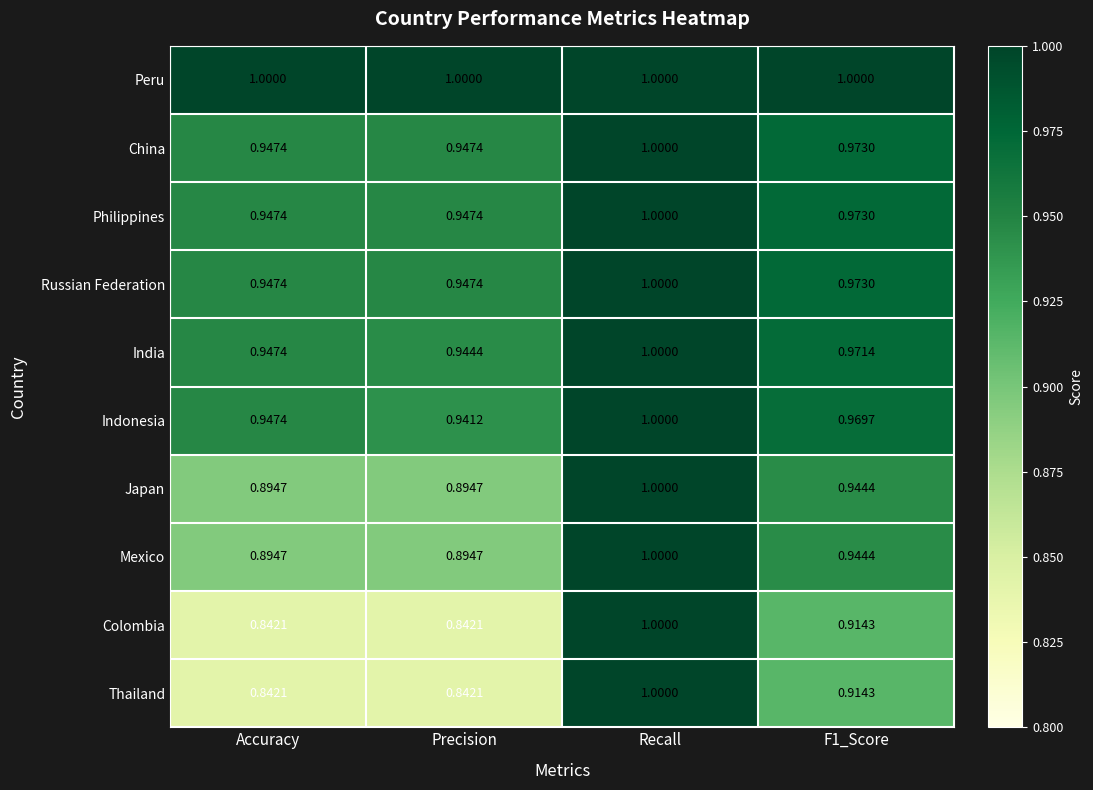

What is the total value across all series at Recall?

10.0